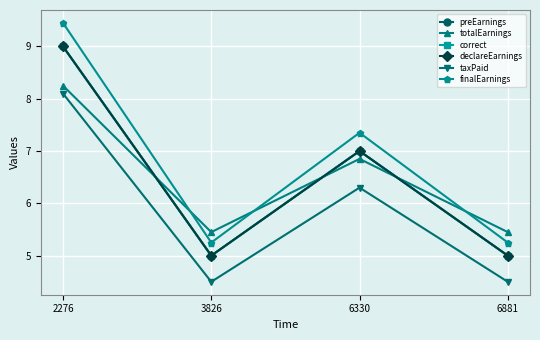

List the series in order of their peak value, lowest first.

taxPaid, totalEarnings, preEarnings, correct, declareEarnings, finalEarnings